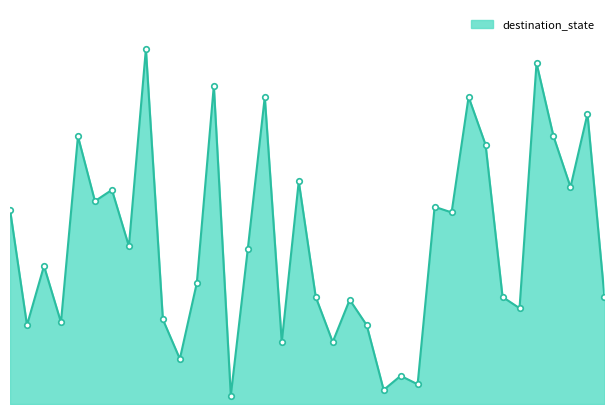

Which category has the lowest value across all series?

13